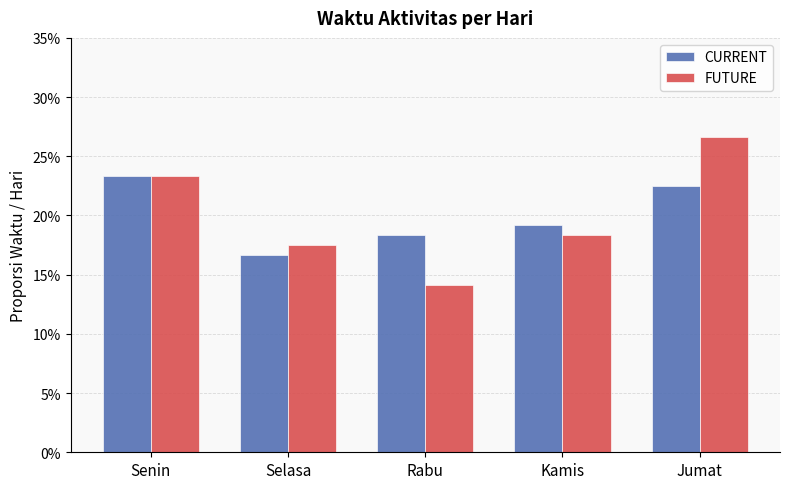

What position from the right is Rabu?

3